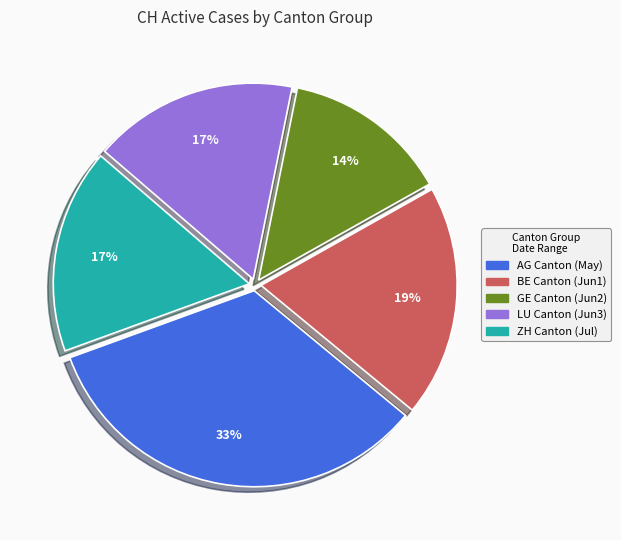

To the nearest percent, what is the average slice percentage?

20%